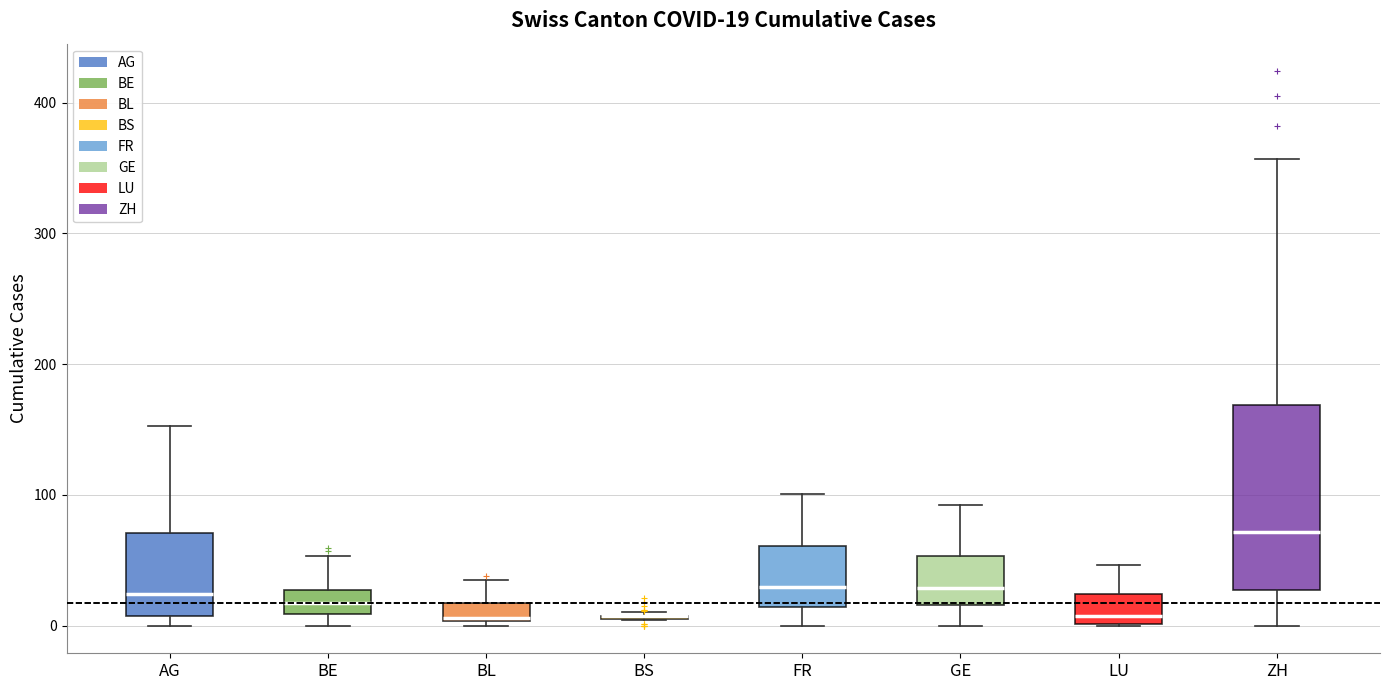

Which box is the tallest, from its lower edge to its upper edge?

ZH